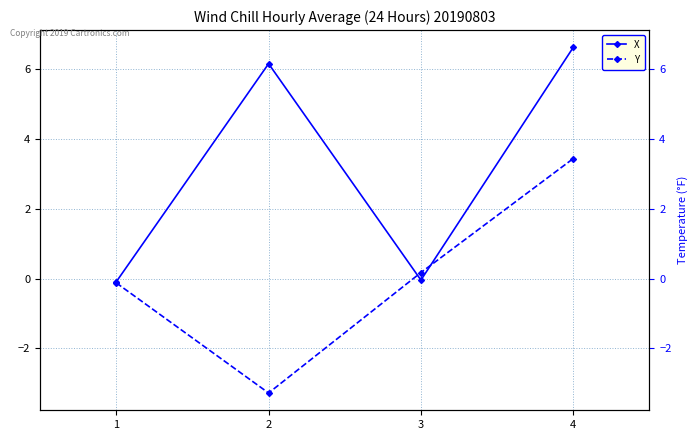

The X series shows -0.0 at 3. True or false?

True